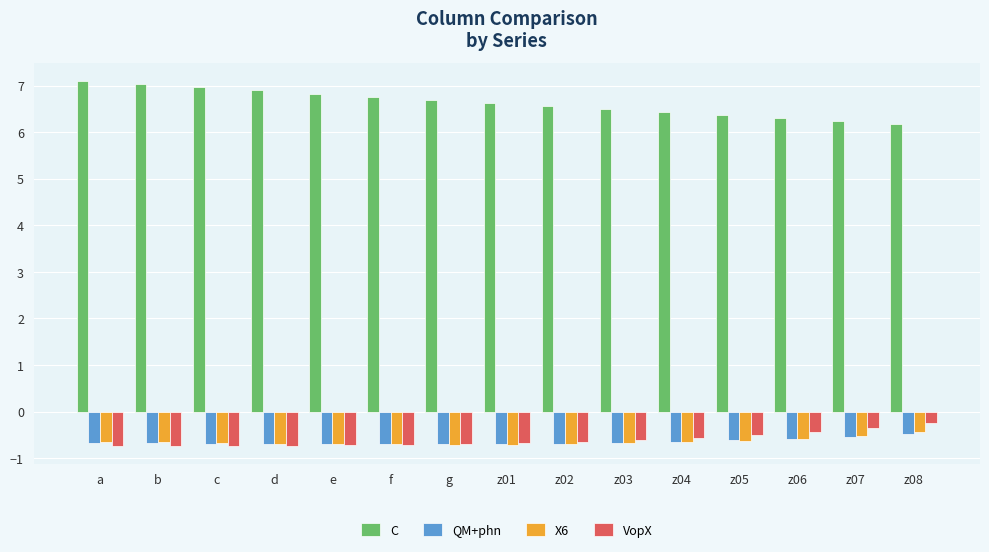

Which series has the largest total across all categories?

C